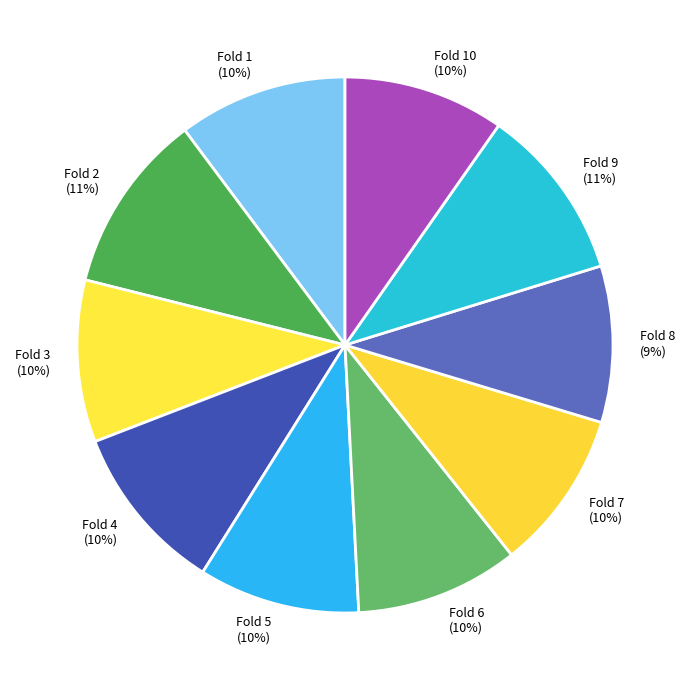

Do Fold 4 and Fold 5 together represent more than half of the pie?

No